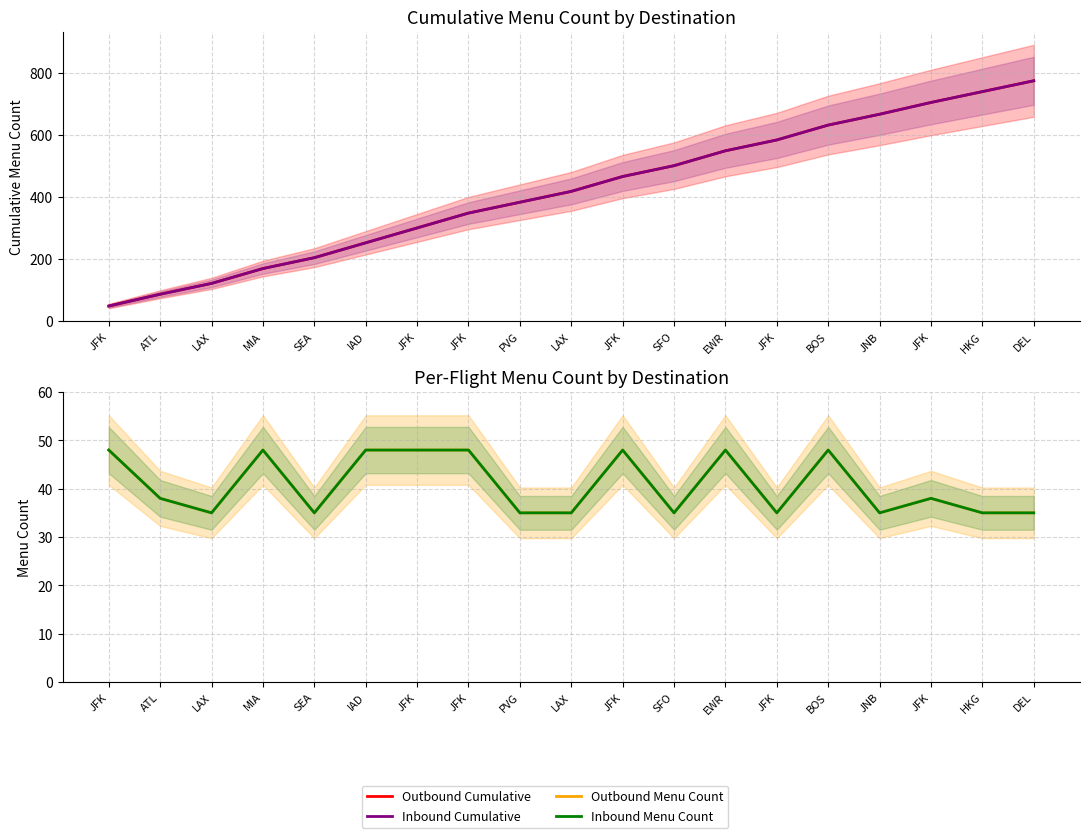

What is the total value across all series at BOS?

1360